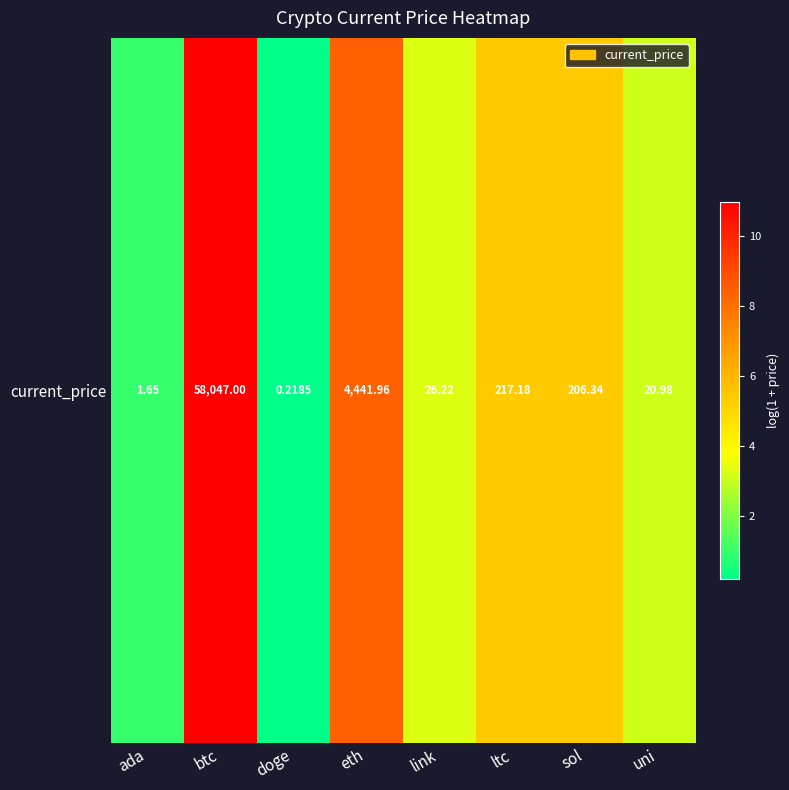

Is it true that the value at doge is 0.3?

False